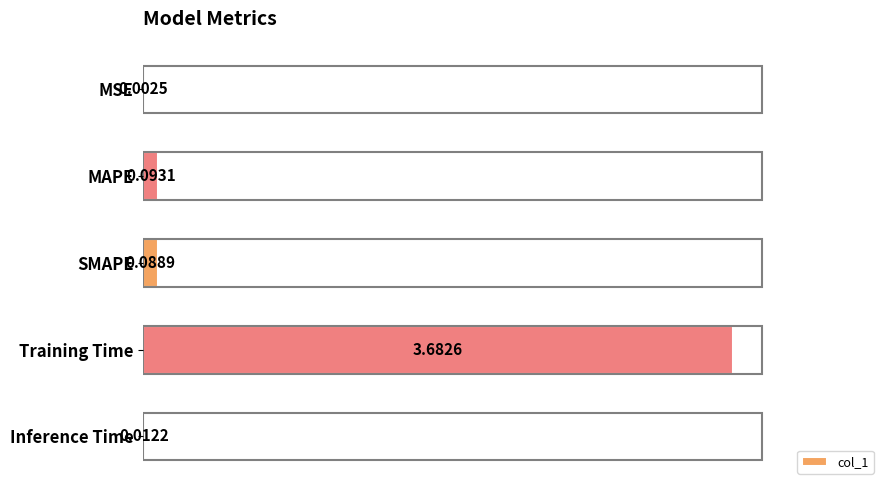

What is the change in value from MAPE to Training Time?

+3.6